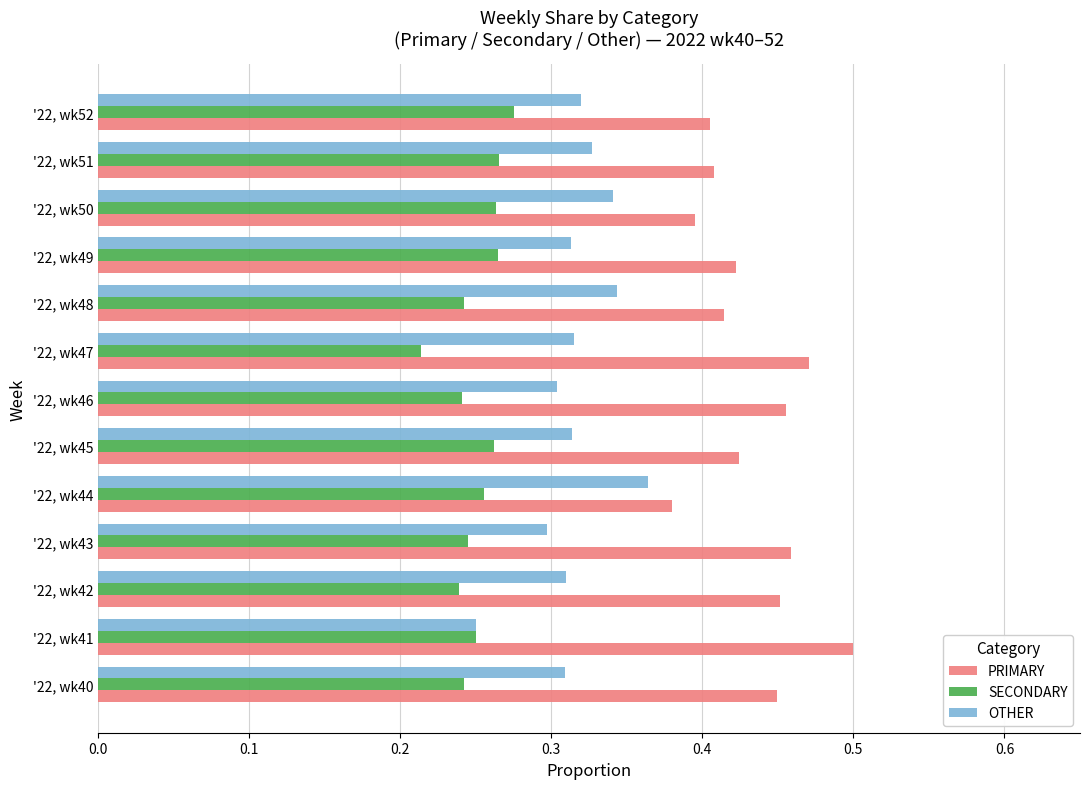

Is it true that OTHER equals 0.2 at '22, wk52?

False